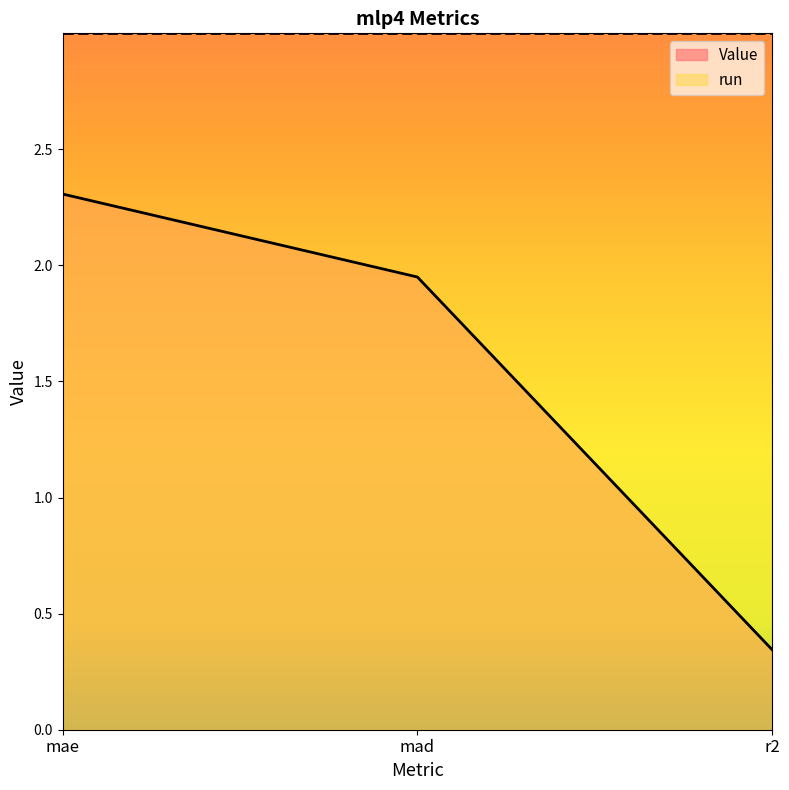

Rank the categories by value from highest to lowest.

mae, mad, r2